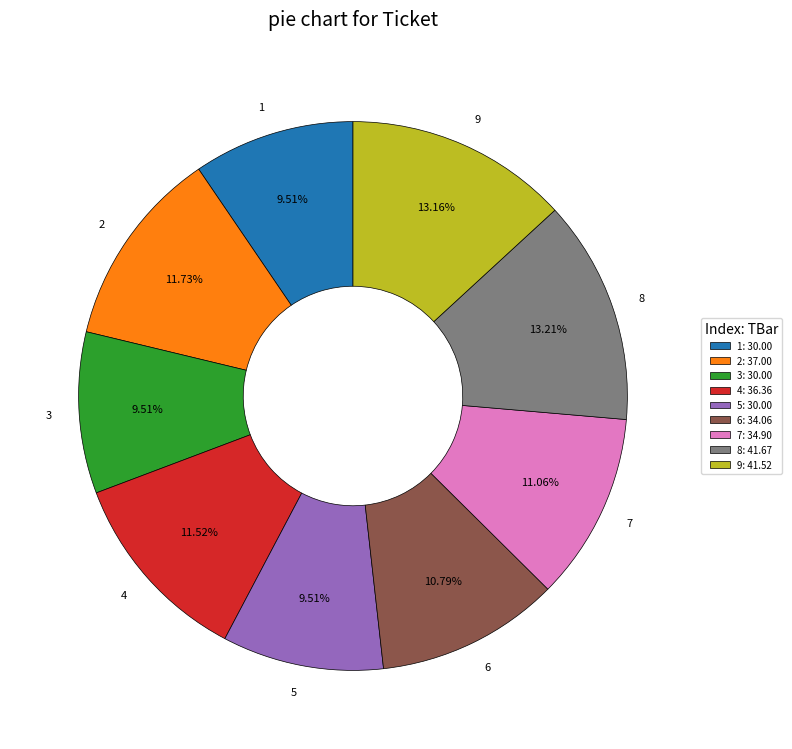

To the nearest percent, what percentage of the pie is 7?

11%